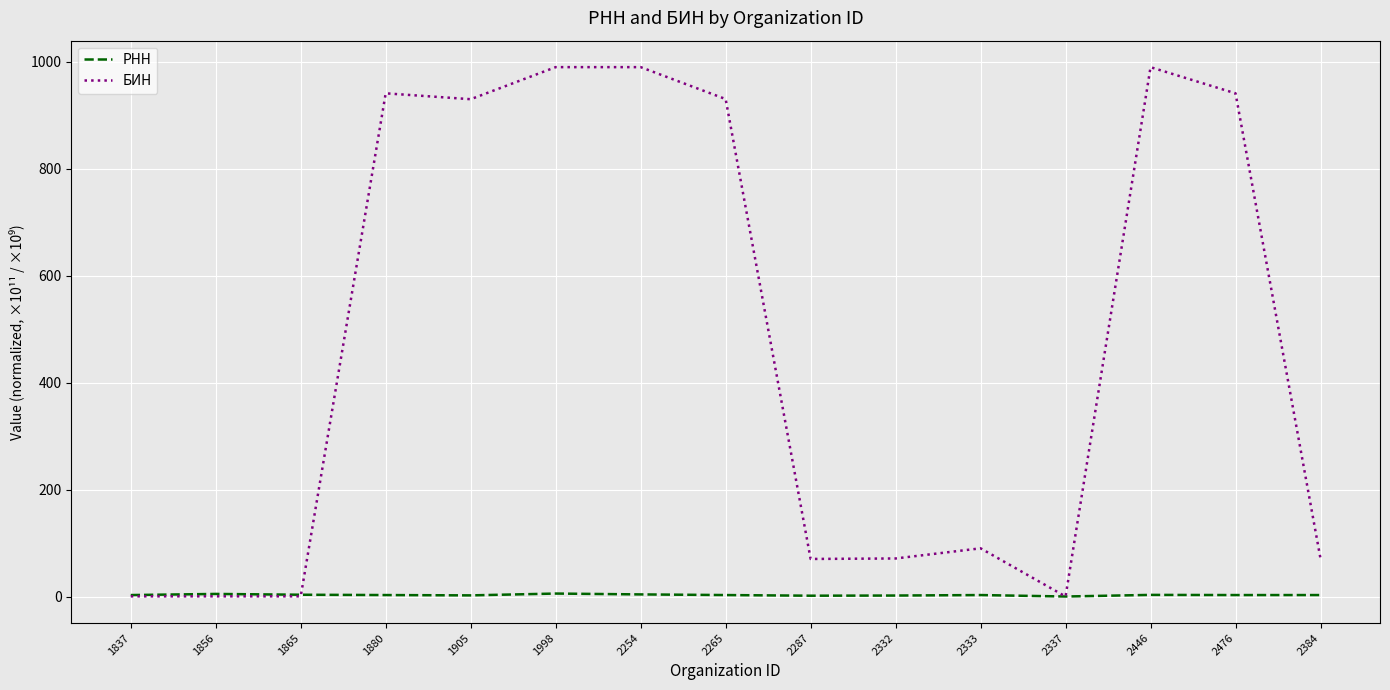

What are all the series names shown in the legend?

РНН, БИН